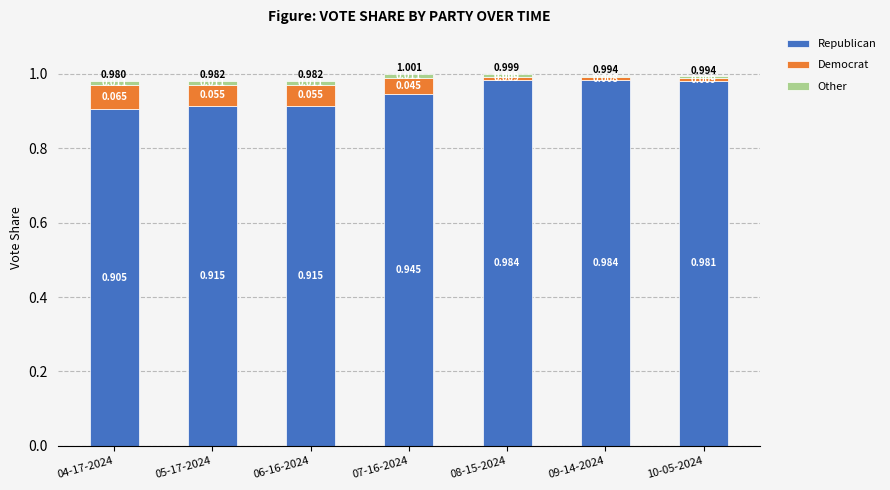

Count the number of data series in this chart.

3